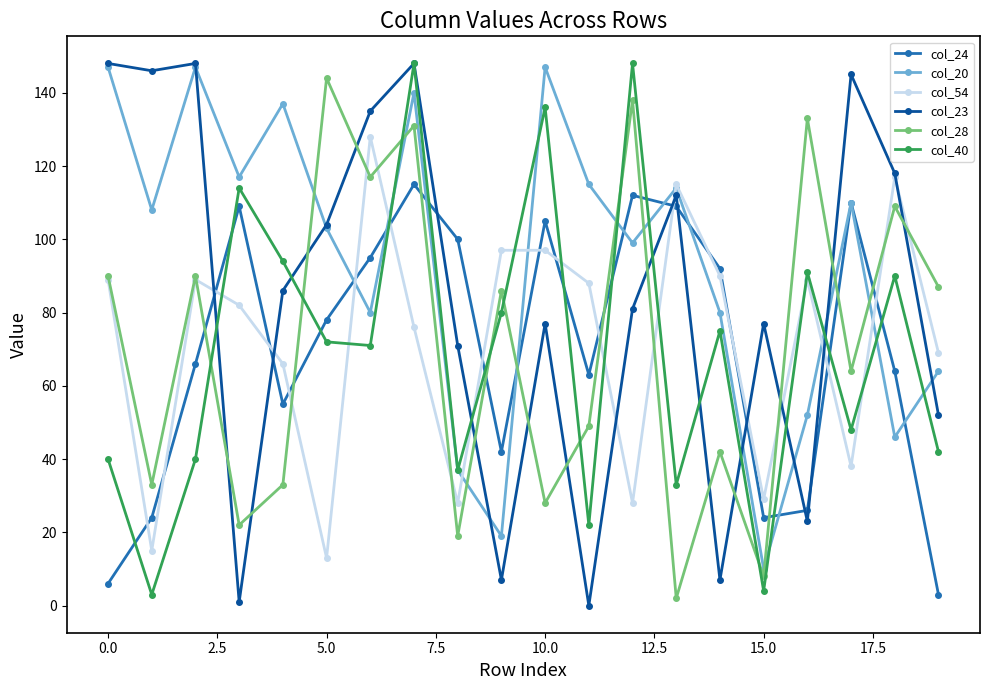

Which series has the largest total across all categories?

col_20